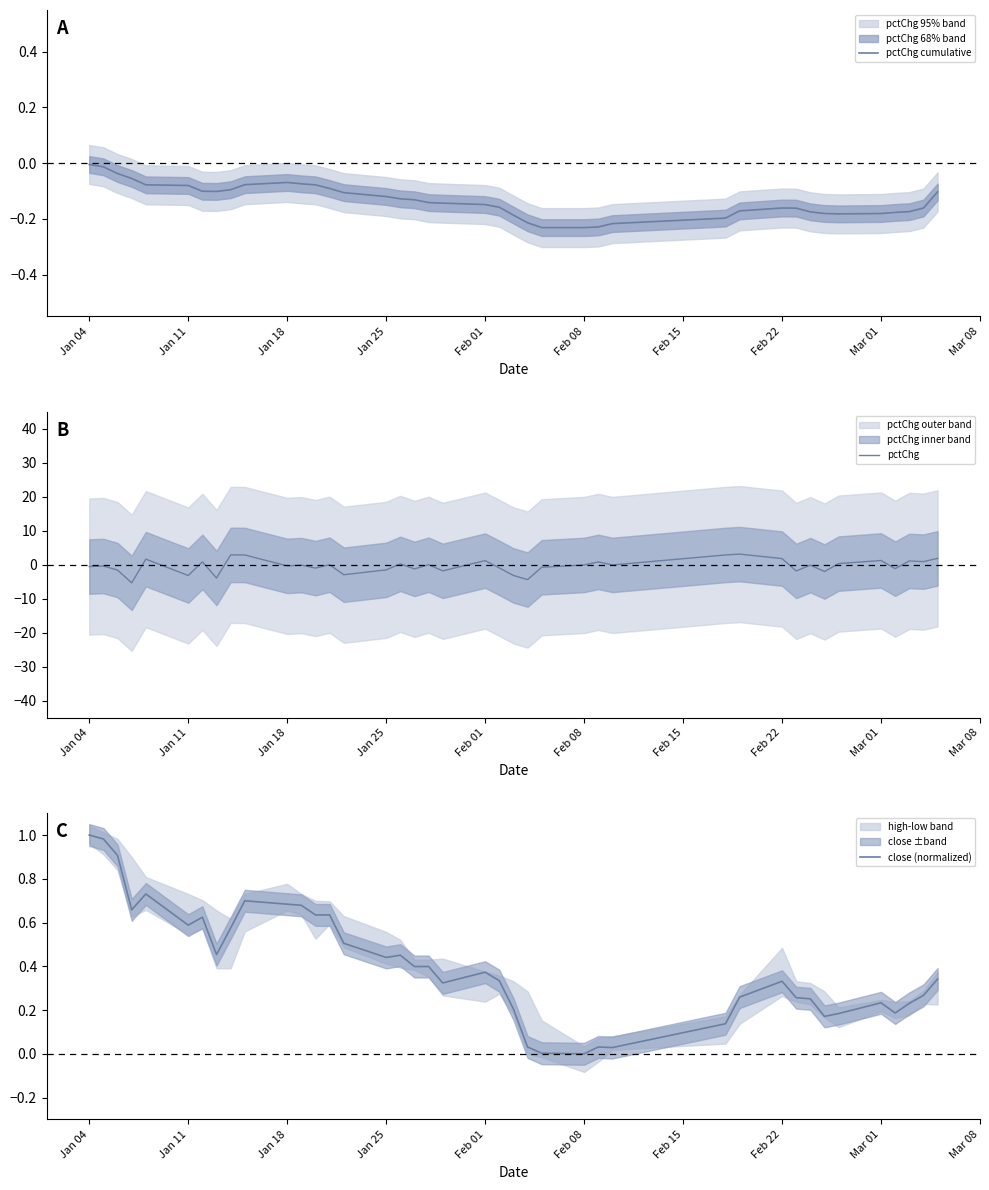

Is it true that pctChg equals -3.2 at Jan 11?

True